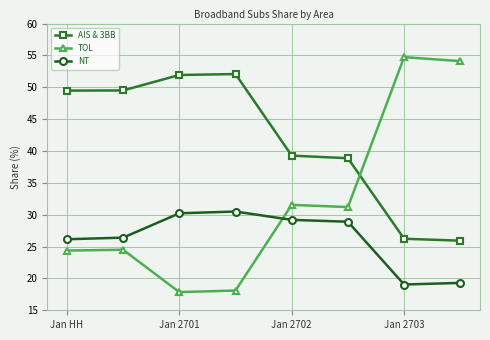

True or false: TOL has more than 1 interior local peaks.

True